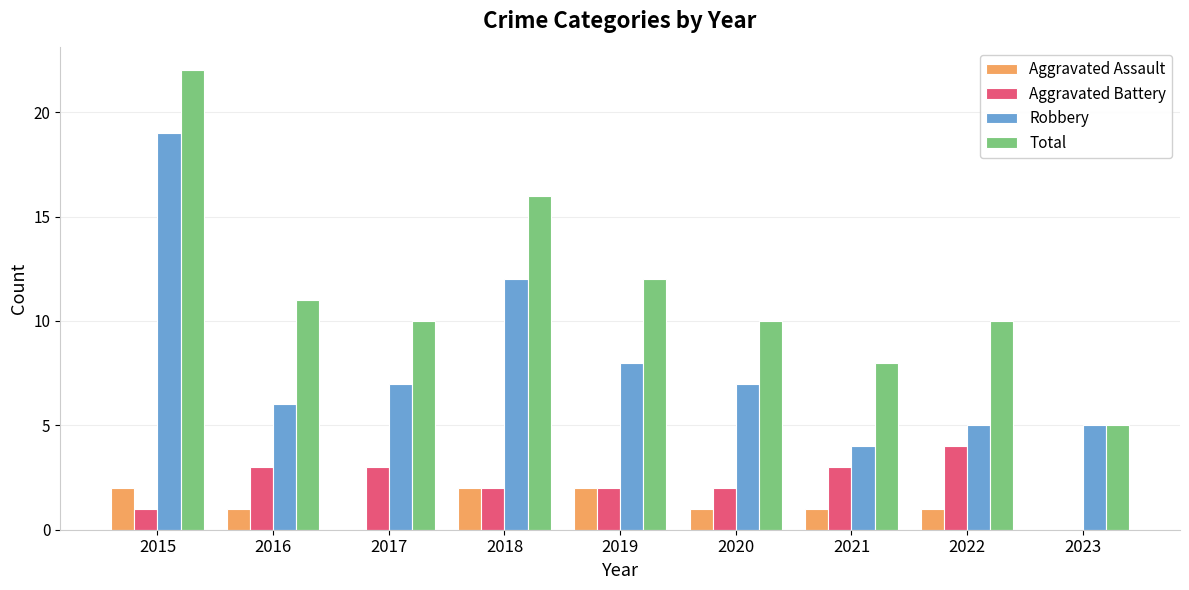

The value of Aggravated Assault at 2018 is 3. True or false?

False